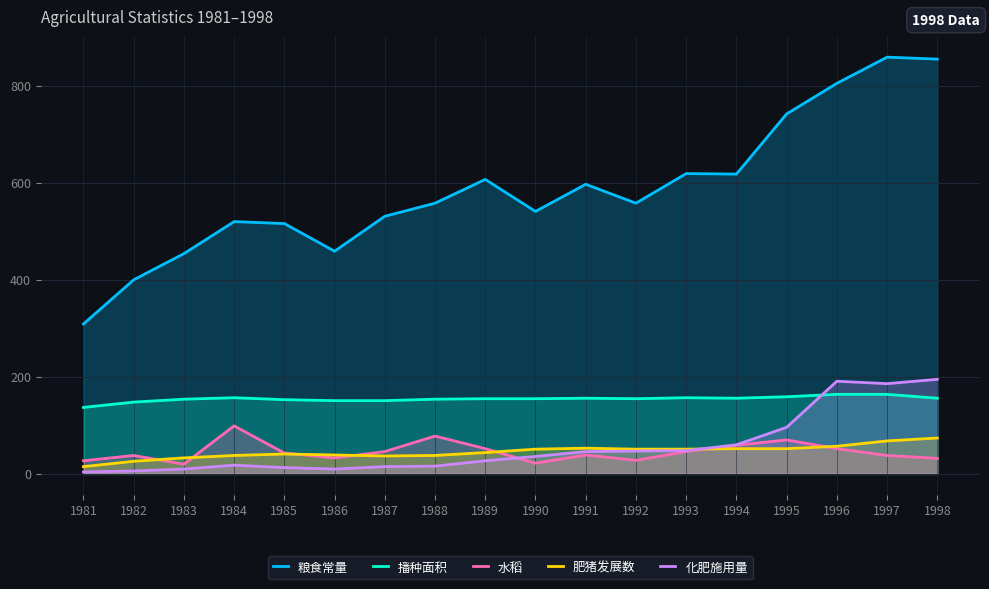

True or false: 粮食常量 and 水稻 intersect in this chart.

False